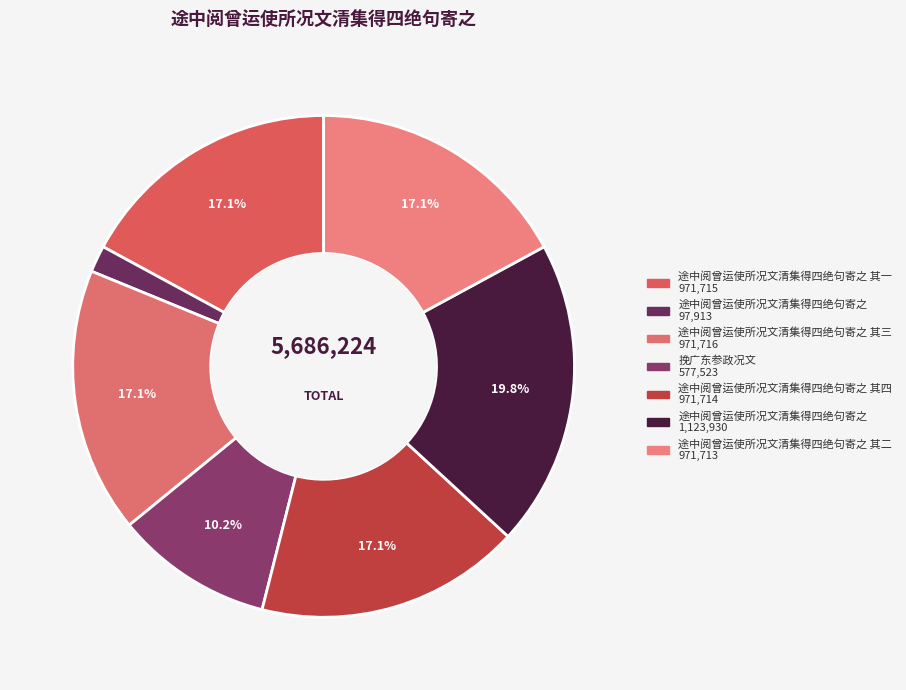

To the nearest percent, what is the difference between the largest and smallest slice percentages?

18%